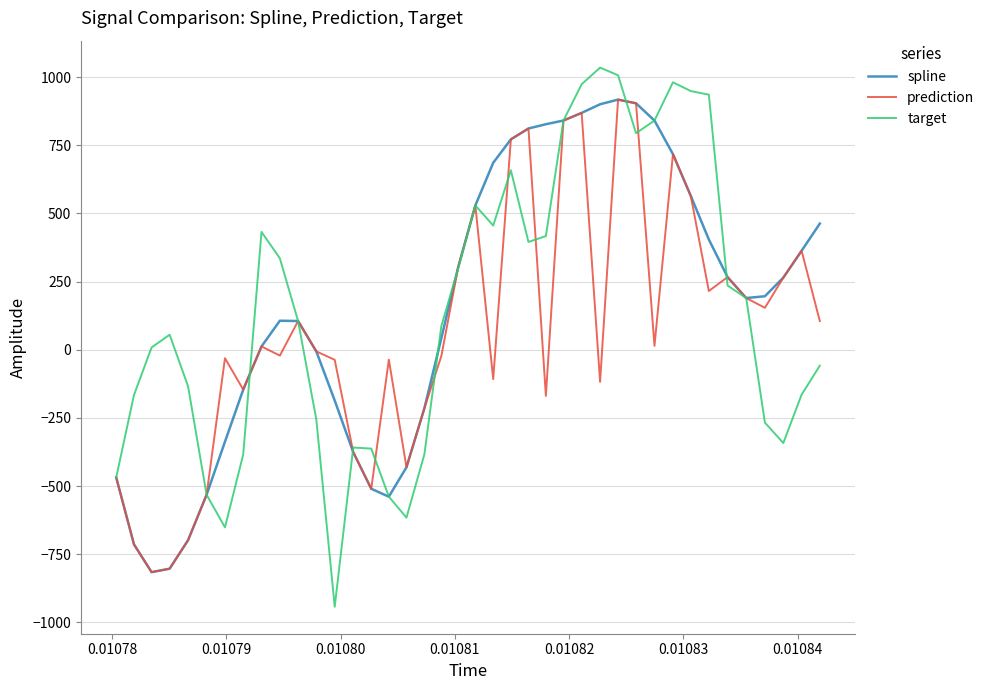

Which series has the widest spread of values?

target